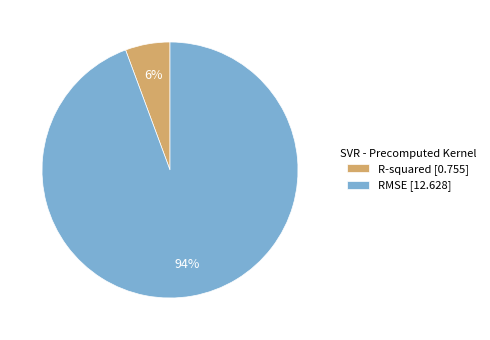

Do R-squared and RMSE together represent more than half of the pie?

Yes